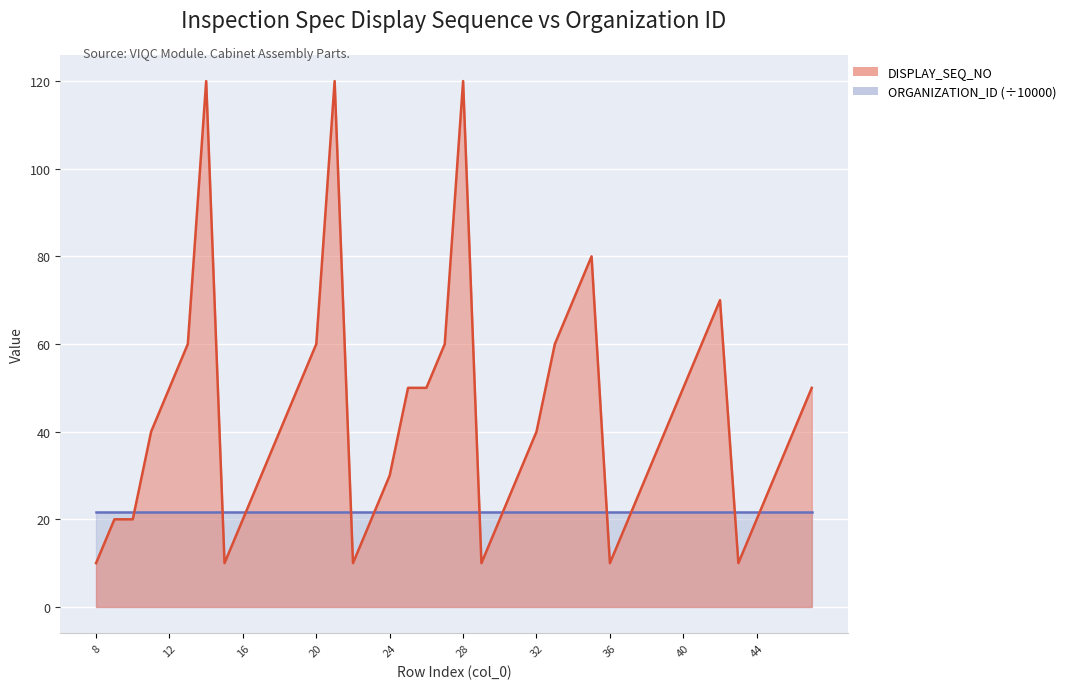

Where is the data nearest to the value 65?

13